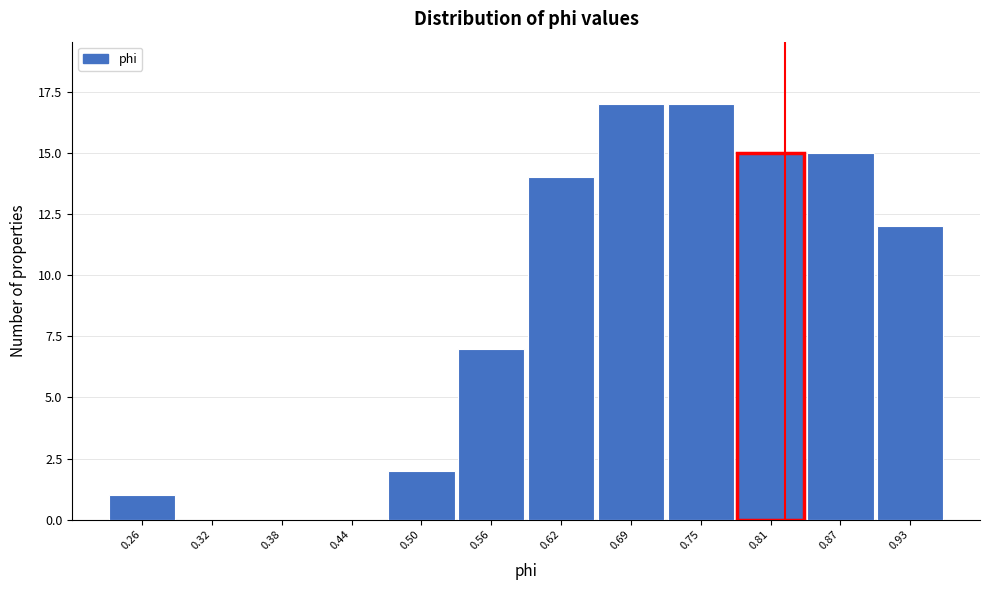

Reading right to left, list all the values displayed in this chart.

0.93=12	0.87=15	0.81=15	0.75=17	0.69=17	0.62=14	0.56=7	0.50=2	0.44=0	0.38=0	0.32=0	0.26=1